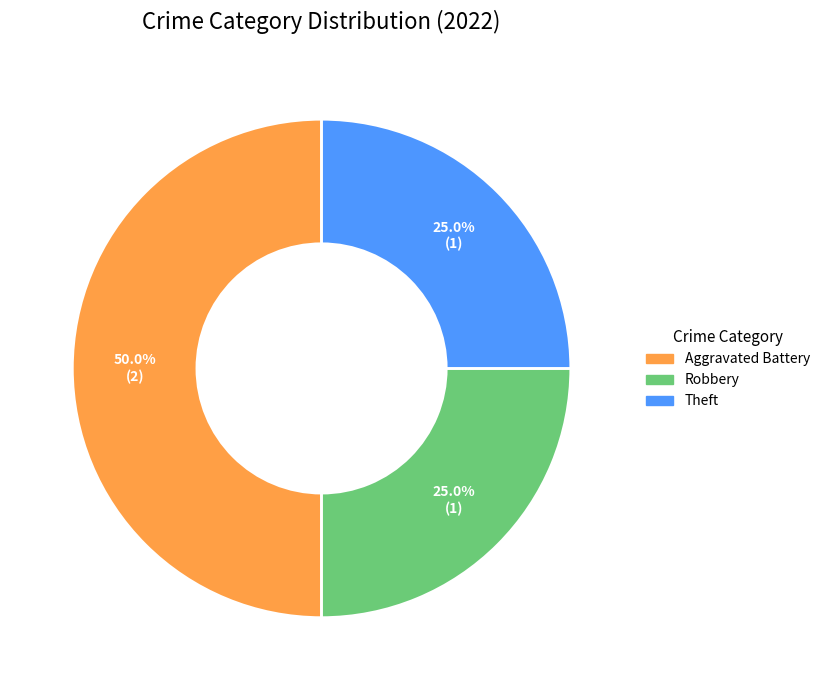

Count the number of slices in the pie.

3